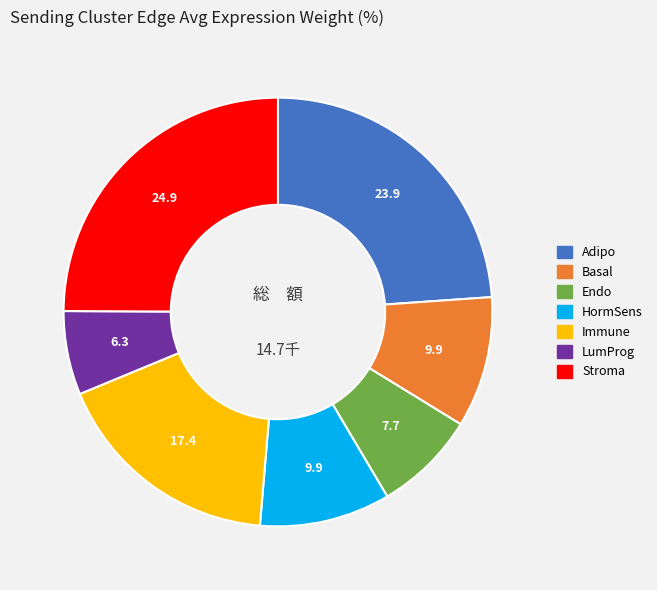

Is it true that Adipo is 31% of the pie?

False